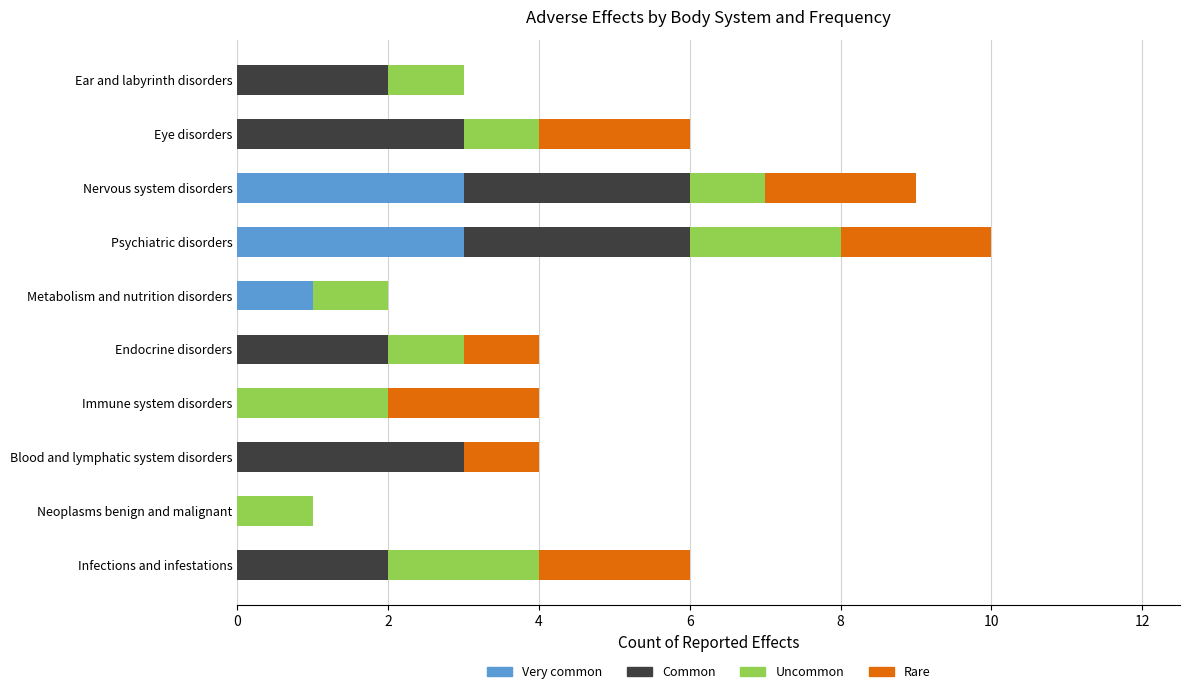

True or false: Very common has a value of 0 at Blood and lymphatic system disorders.

True